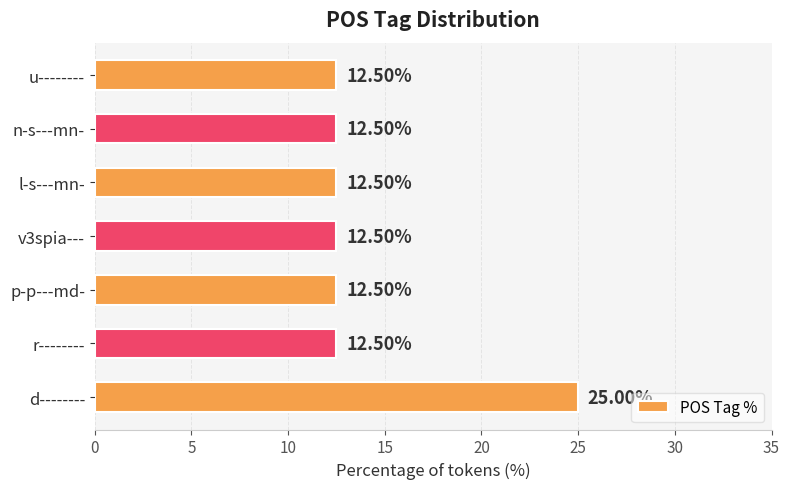

How many bars are there in total?

7